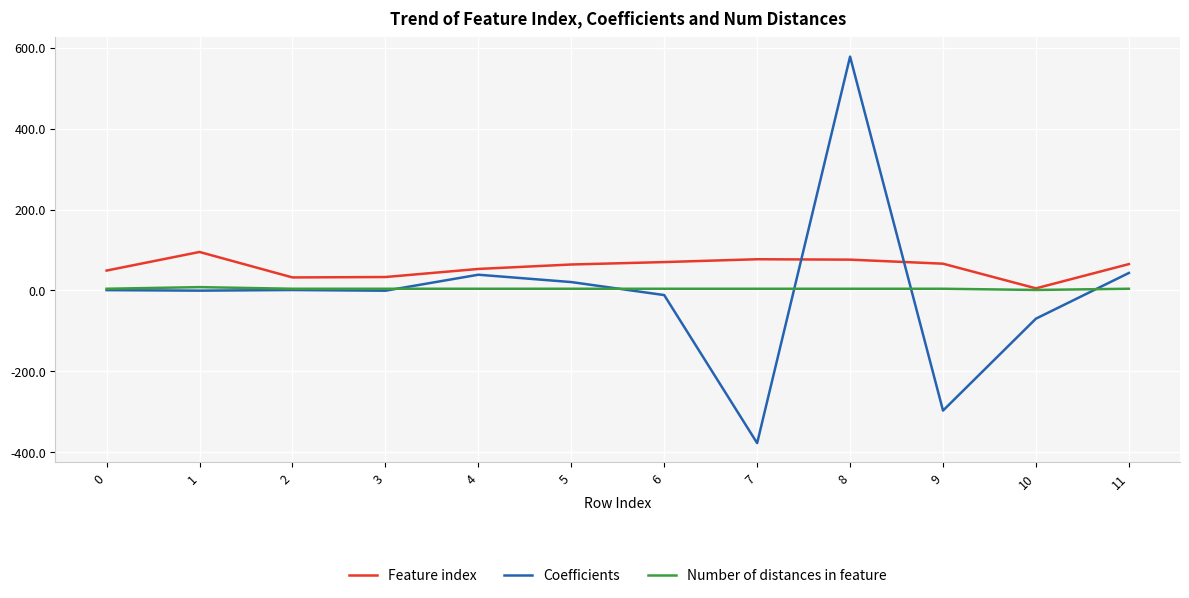

How many series are shown in this chart?

3